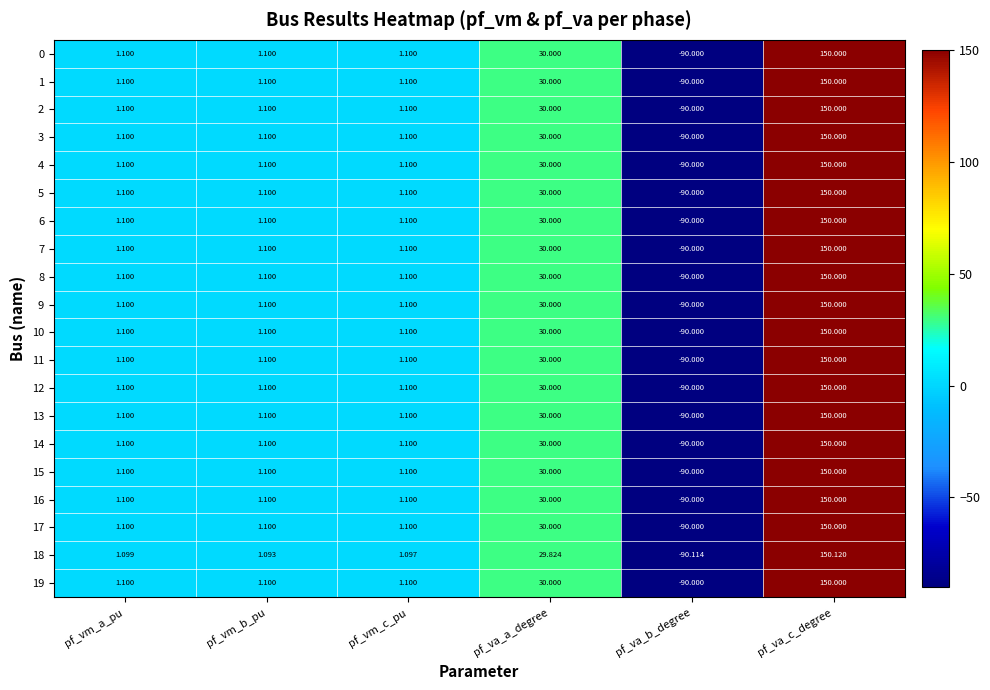

At which label does 15 reach its minimum?

pf_va_b_degree